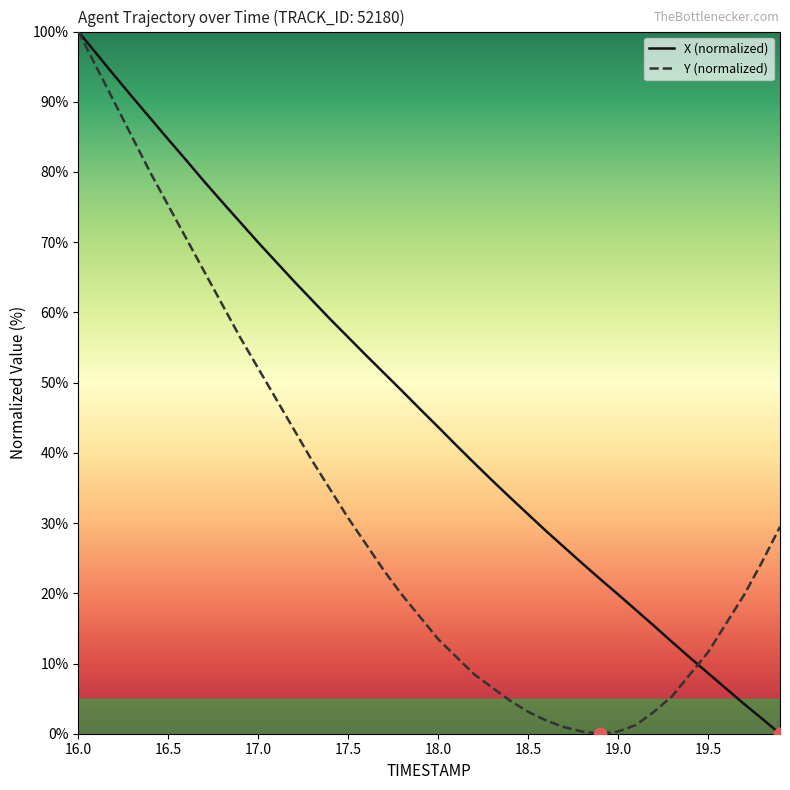

Which series has the largest total across all categories?

X (normalized)